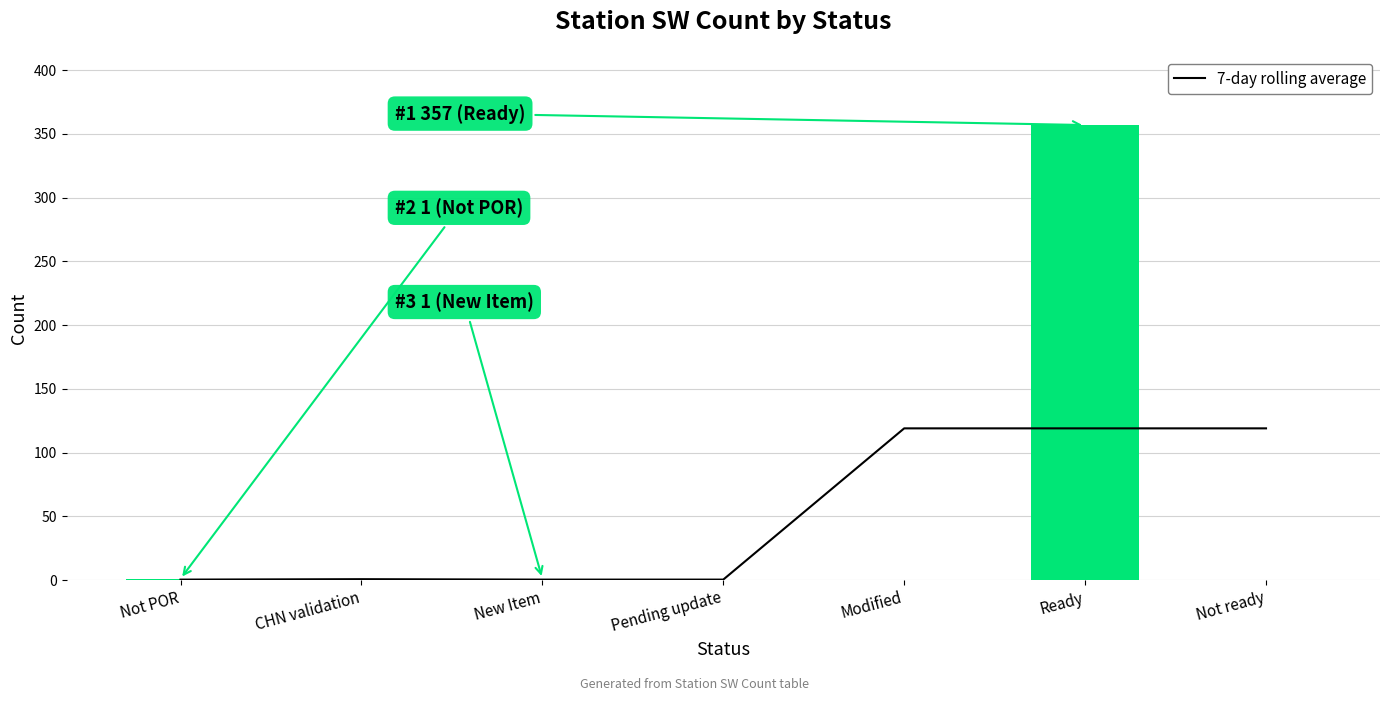

What is the total value across all series at Not ready?

119.0